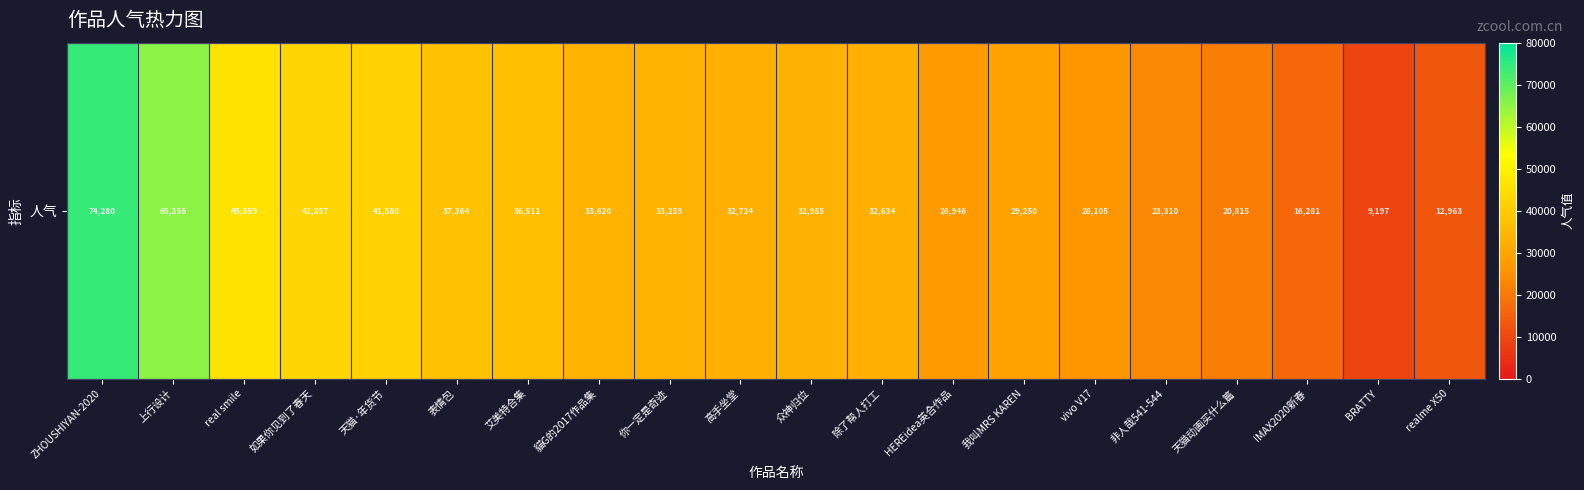

The value at 除了帮人打工 is 52122. True or false?

False